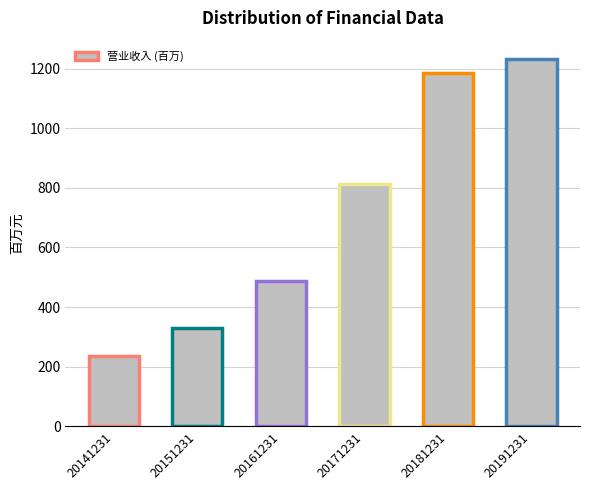

Read the value at 20161231.

488.0